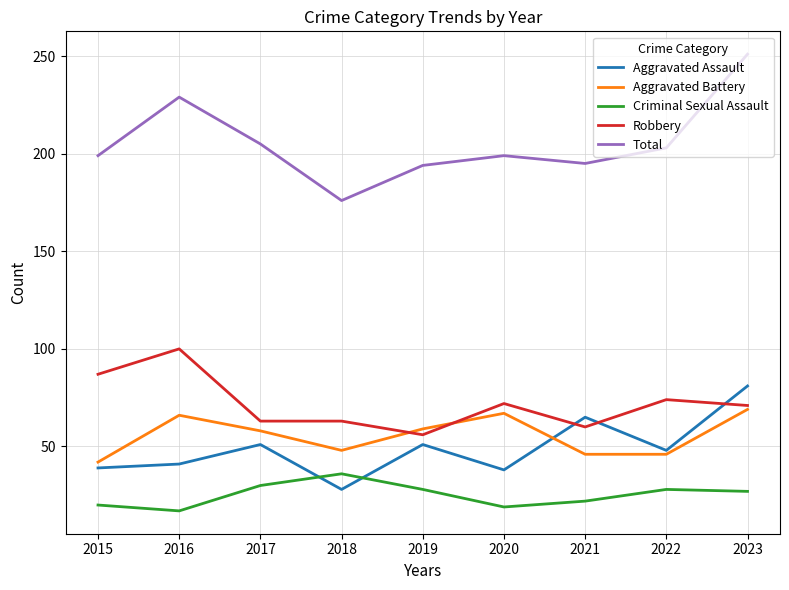

Rank the series by their maximum value, from highest to lowest.

Total, Robbery, Aggravated Assault, Aggravated Battery, Criminal Sexual Assault